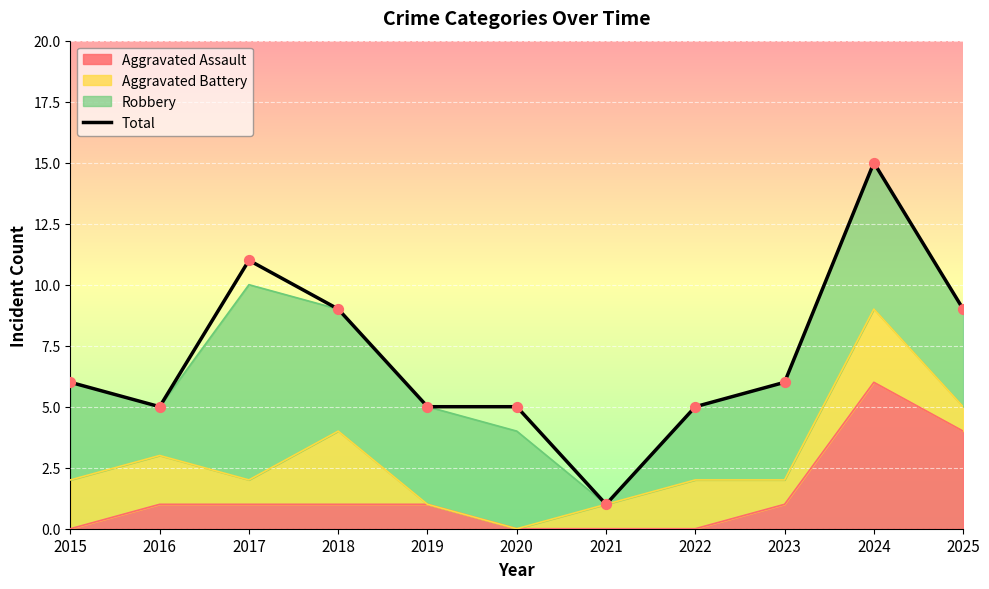

What is the change in value from 2019 to 2025?

+4